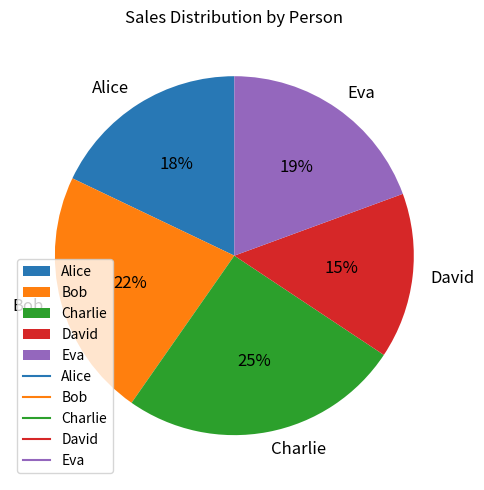

How many segments does this pie chart have?

5